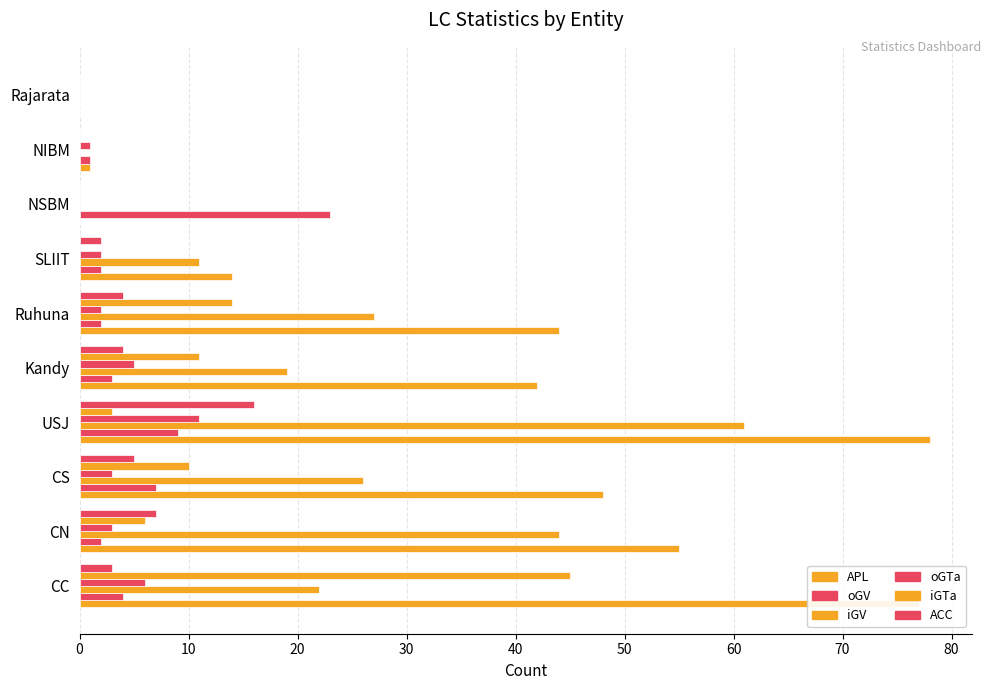

How many distinct data groups are displayed?

6